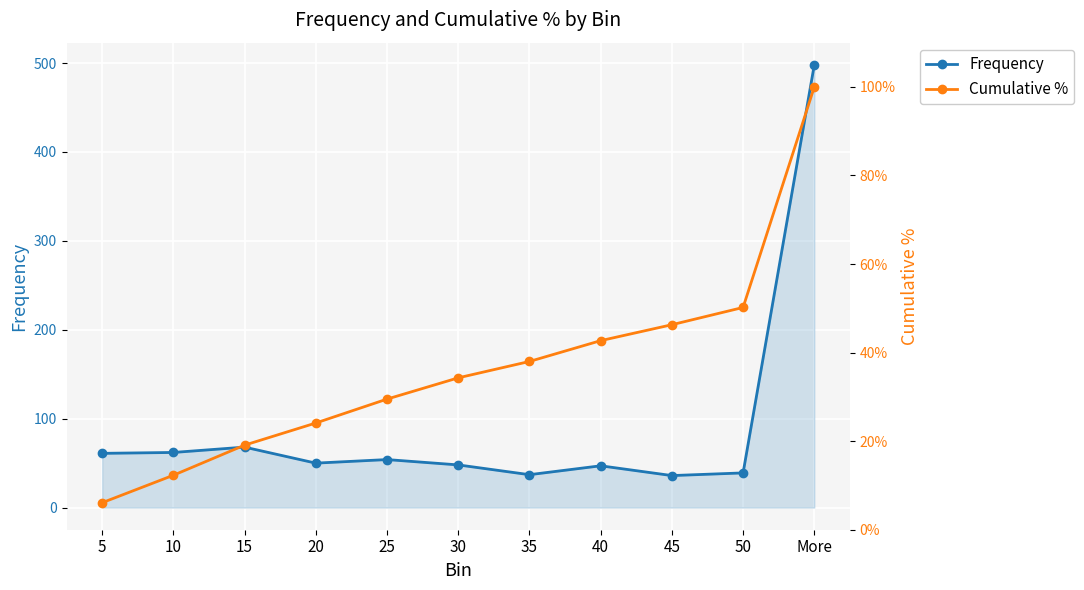

Between 50 and More, which series saw the biggest shift?

Frequency